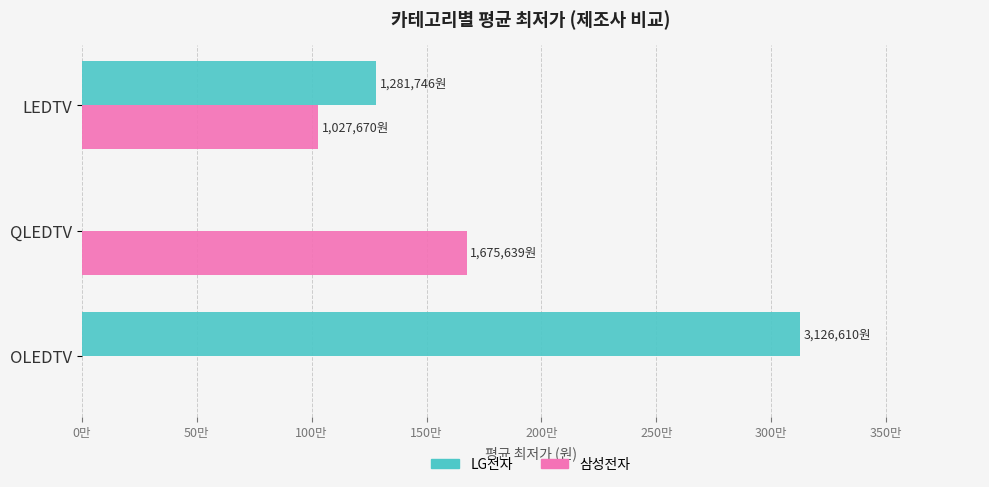

What is the sum of all 삼성전자 values?

2703309